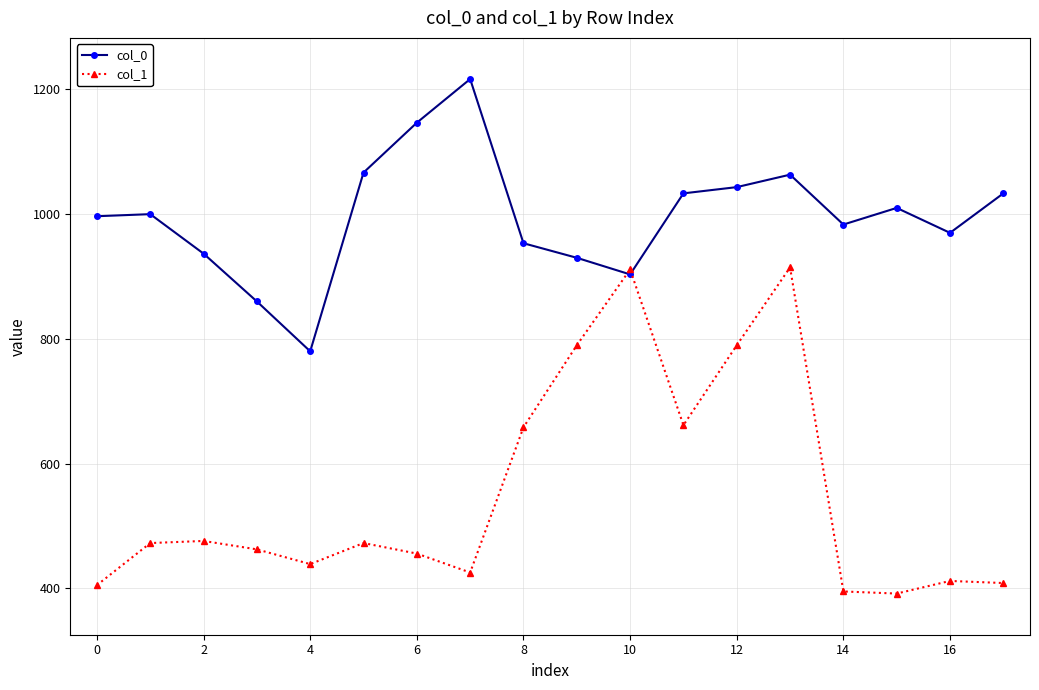

How many times do col_1 and col_0 cross each other?

2